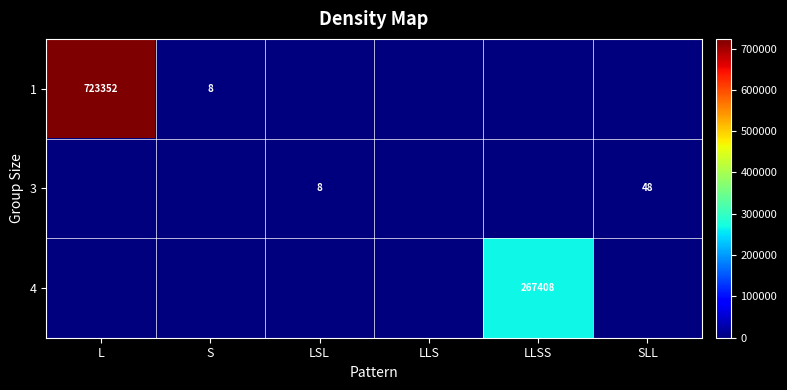

True or false: 4 has a value of 267408 at LLSS.

True